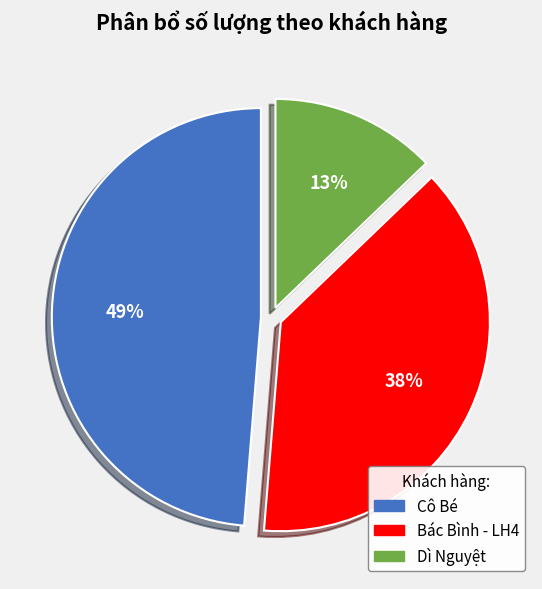

Combined, do Cô Bé and Bác Bình - LH4 account for over 50%?

Yes